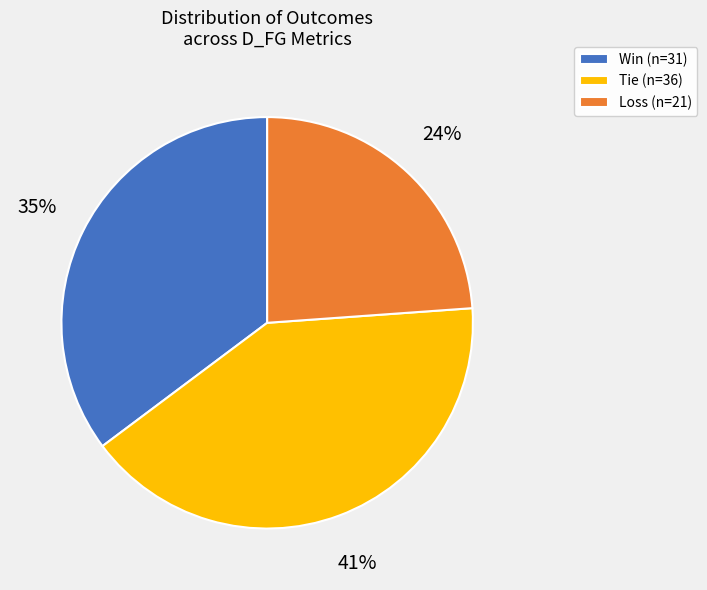

Count the number of slices in the pie.

3